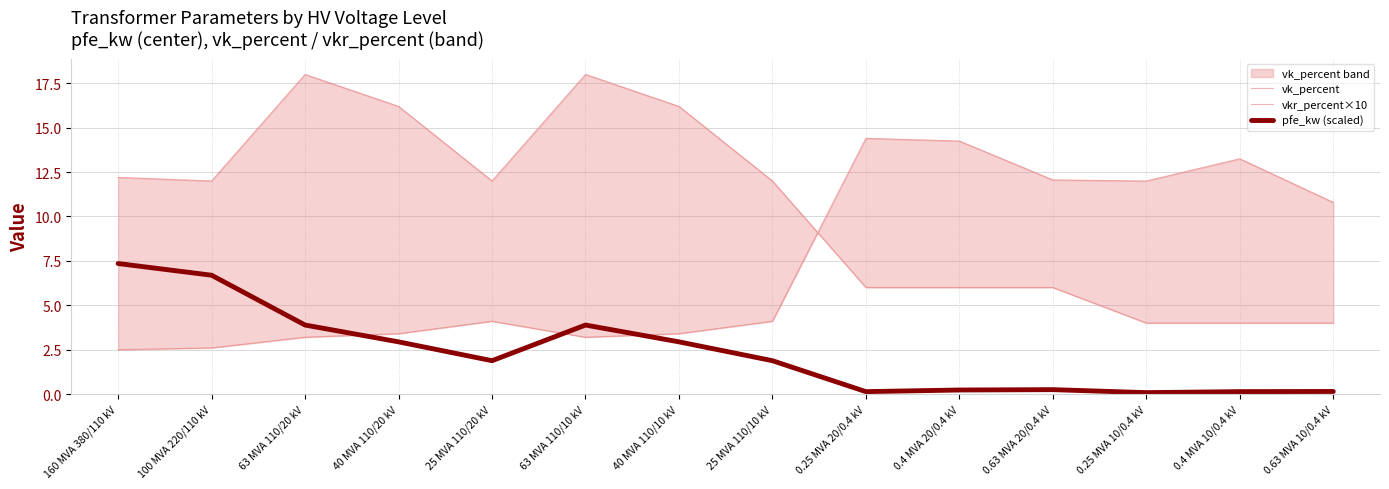

True or false: pfe_kw (scaled) and vk_percent cross at least once.

False